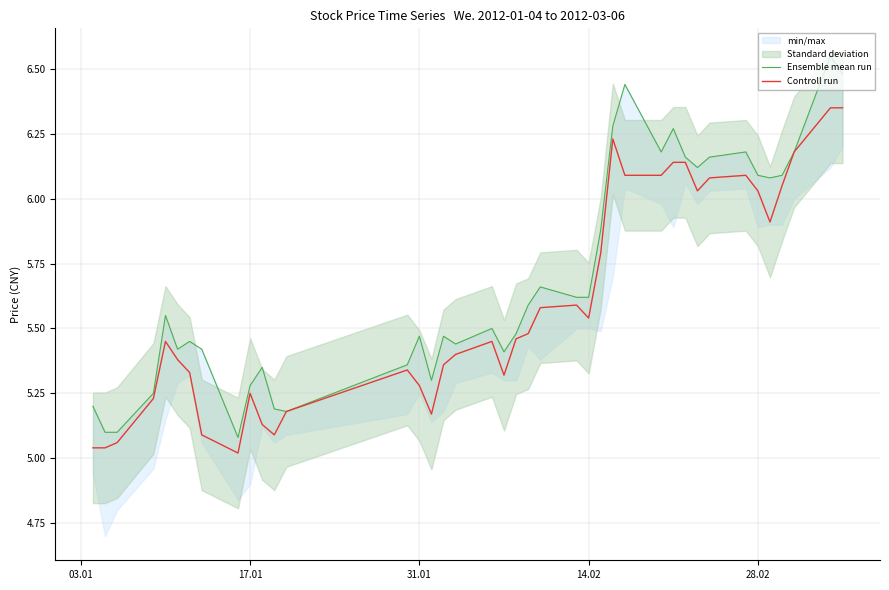

True or false: Ensemble mean run and Controll run intersect in this chart.

False